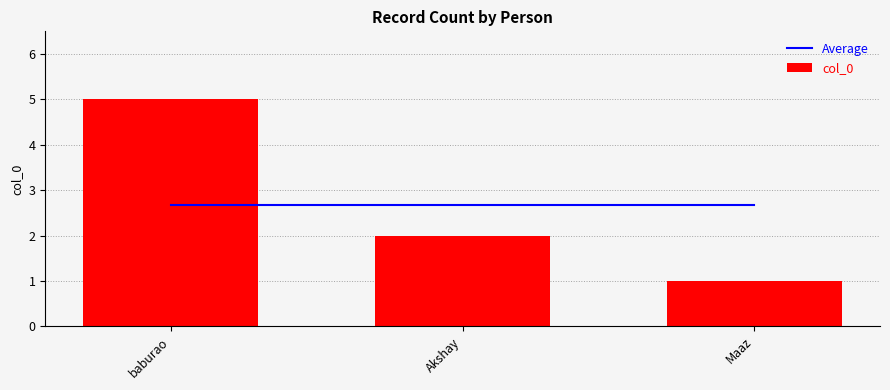

What is the minimum value shown in the chart?

1.0